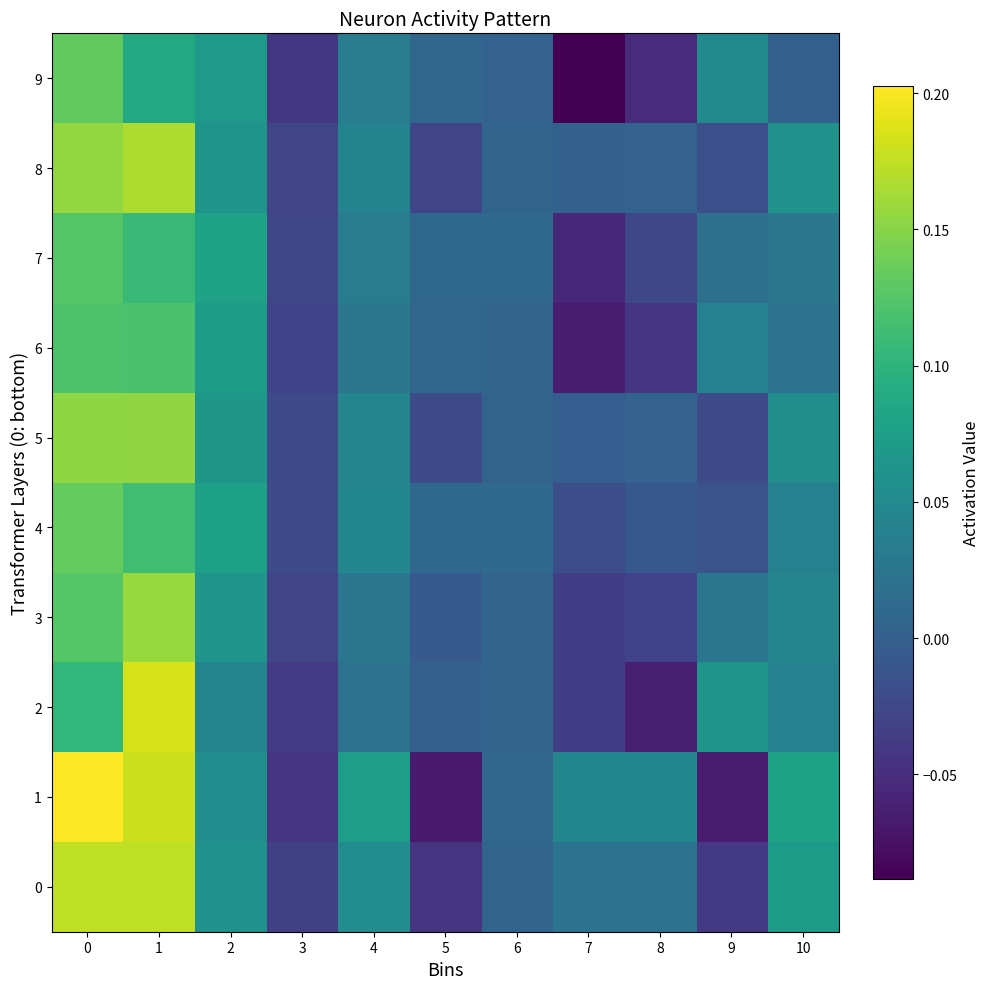

What is the difference between the highest and lowest values at 0?

0.1